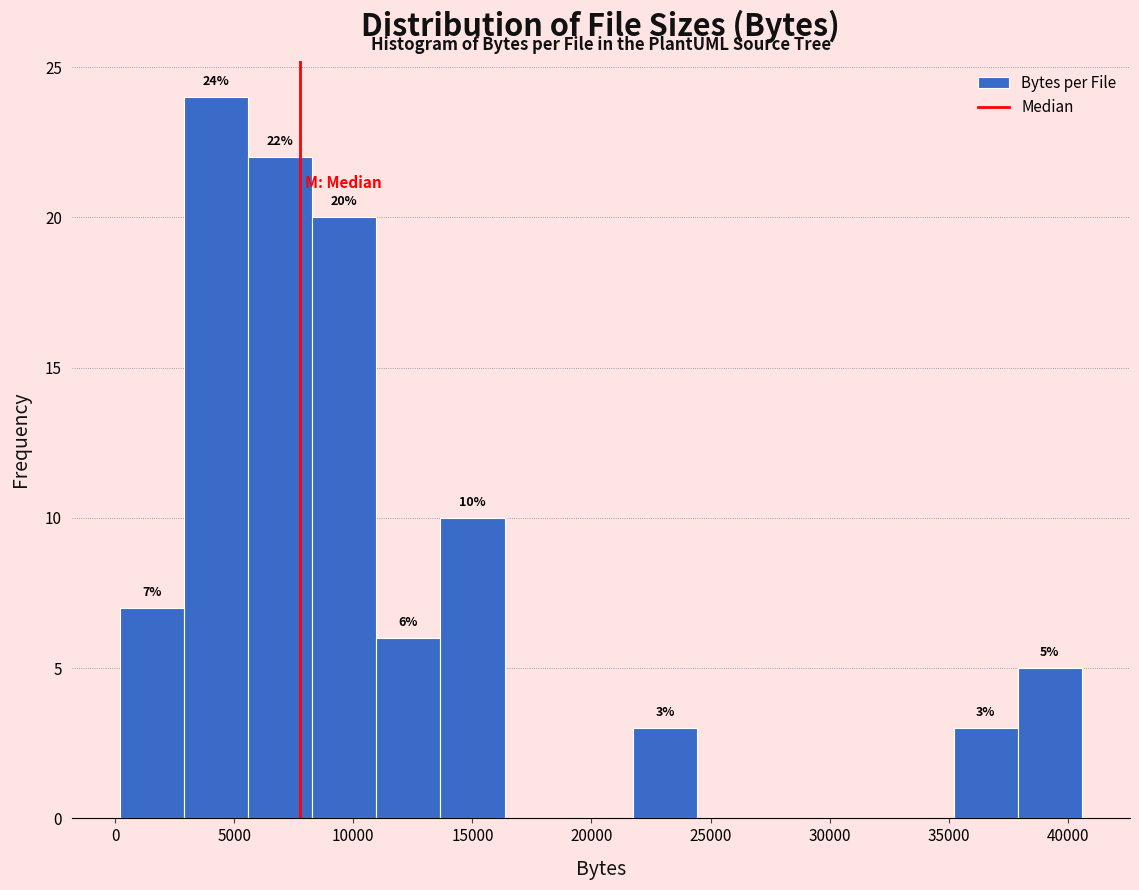

Which range on the x-axis has the tallest bar?

3000 to 5500